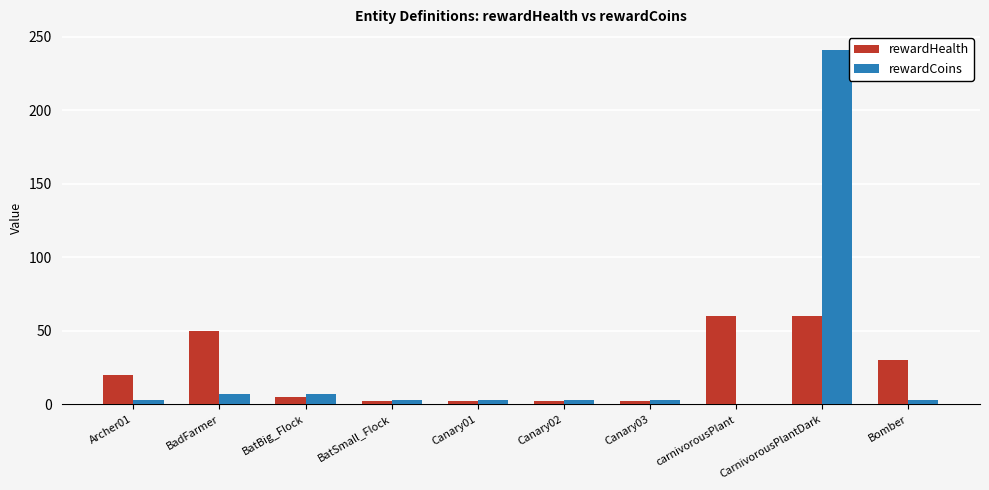

Is it true that rewardHealth equals 50 at BadFarmer?

True